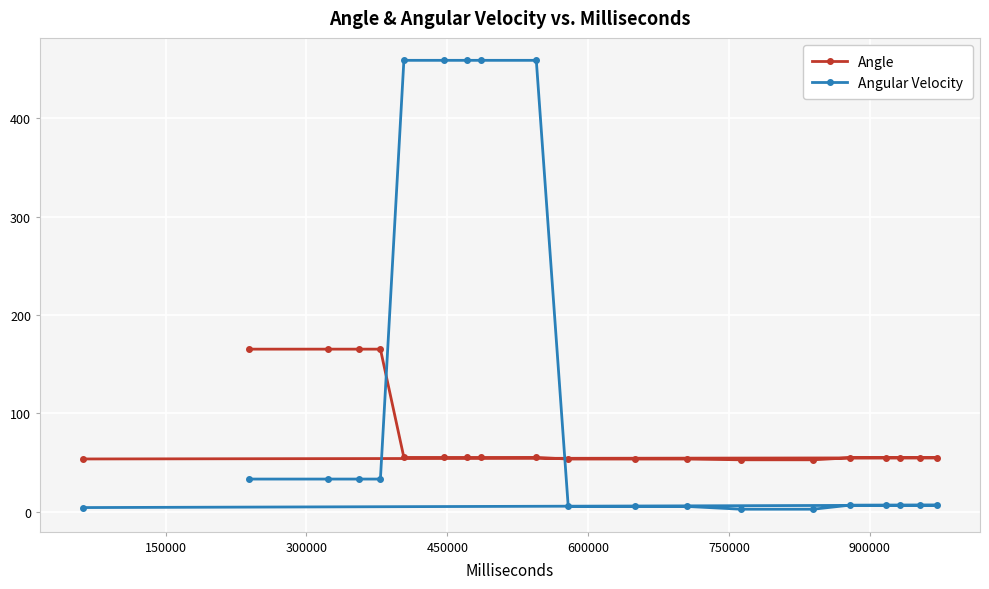

What is the average value of the Angle series?

76.4